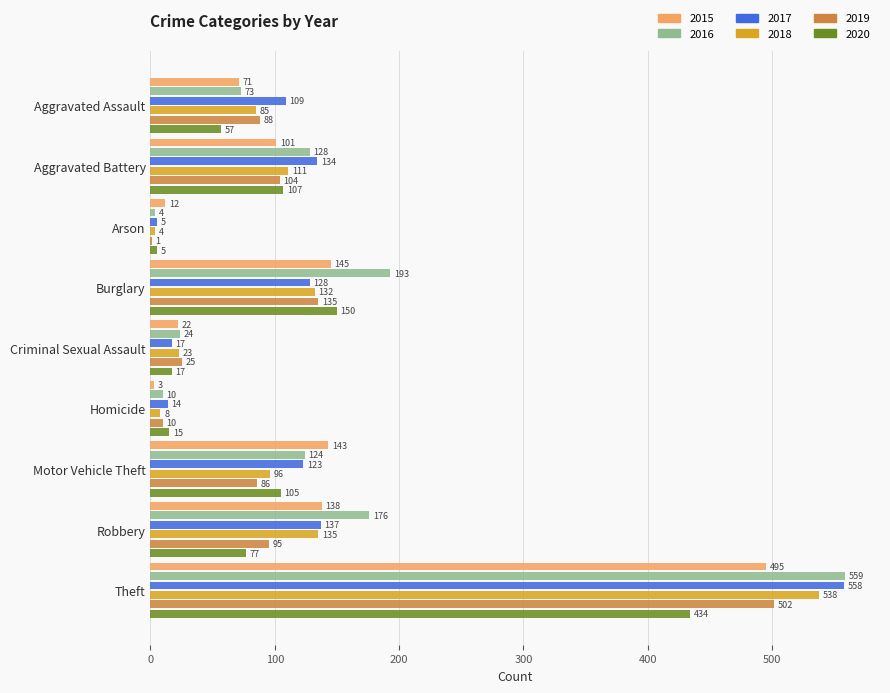

True or false: 2020 has a value of 217 at Burglary.

False